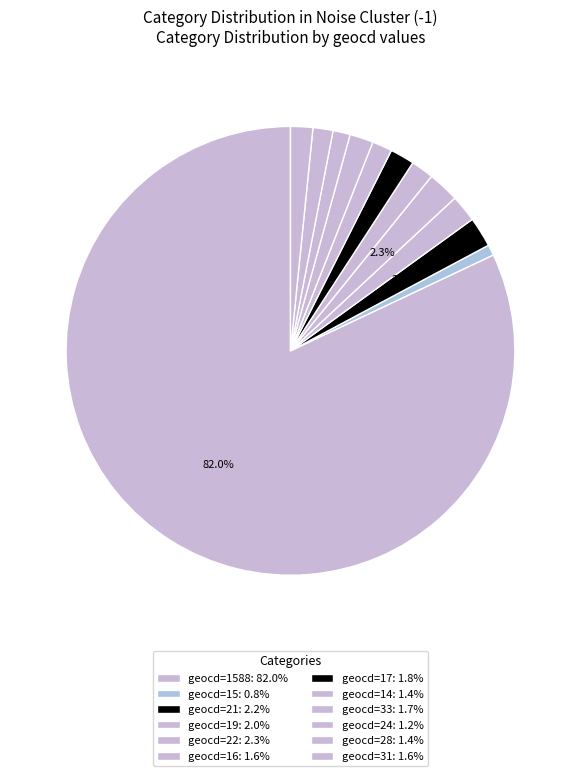

Count the number of slices in the pie.

12